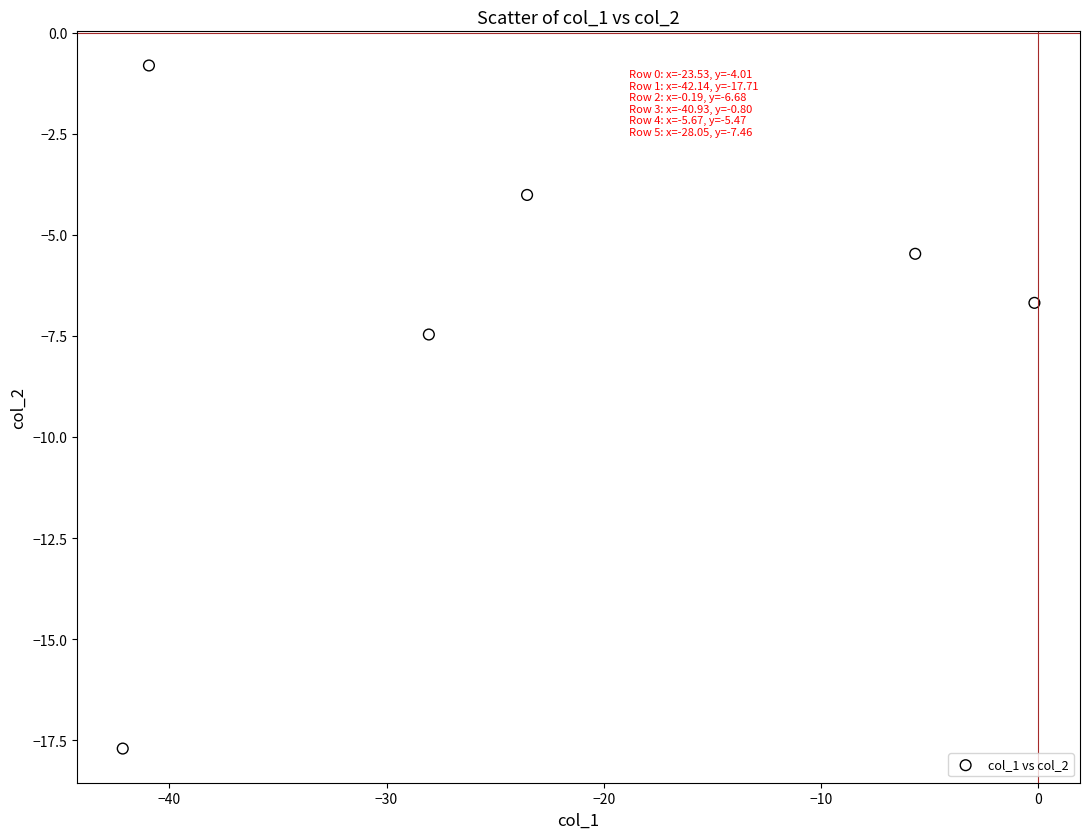

What Y value in the scatter plot is closest to -9?

-7.5